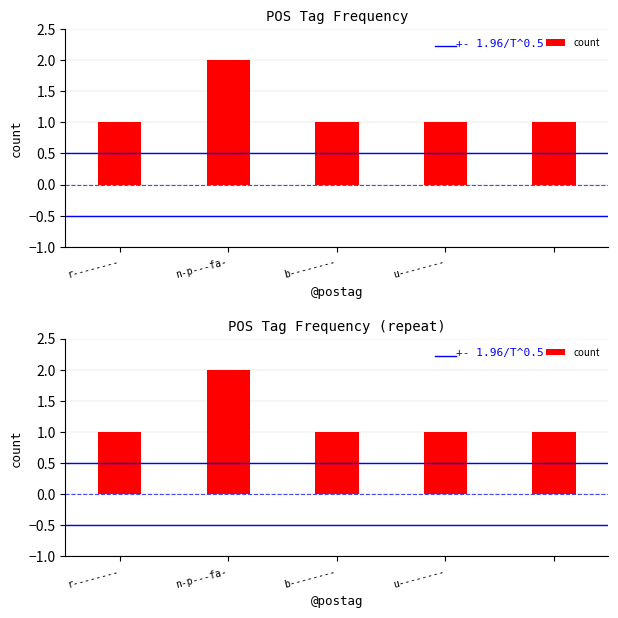

True or false: the data shows 2 at 4.

False